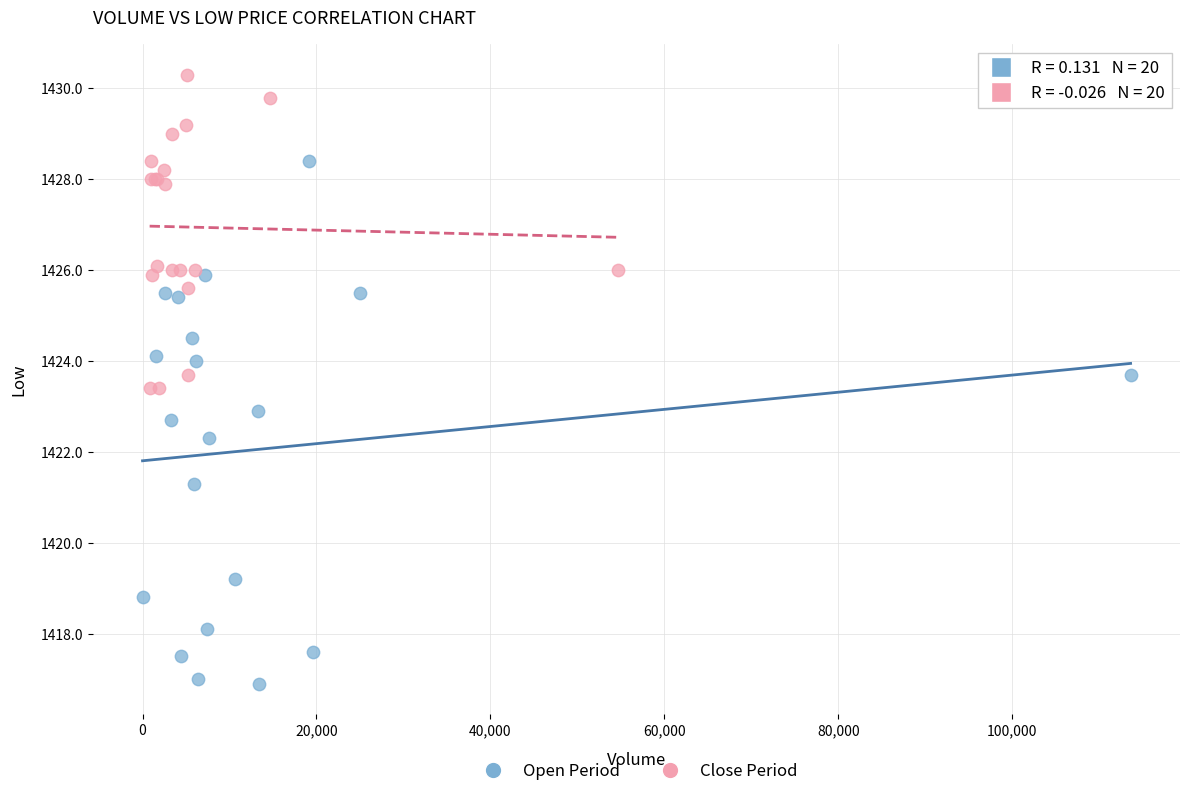

Which series contains the lowest Y value?

Open Period